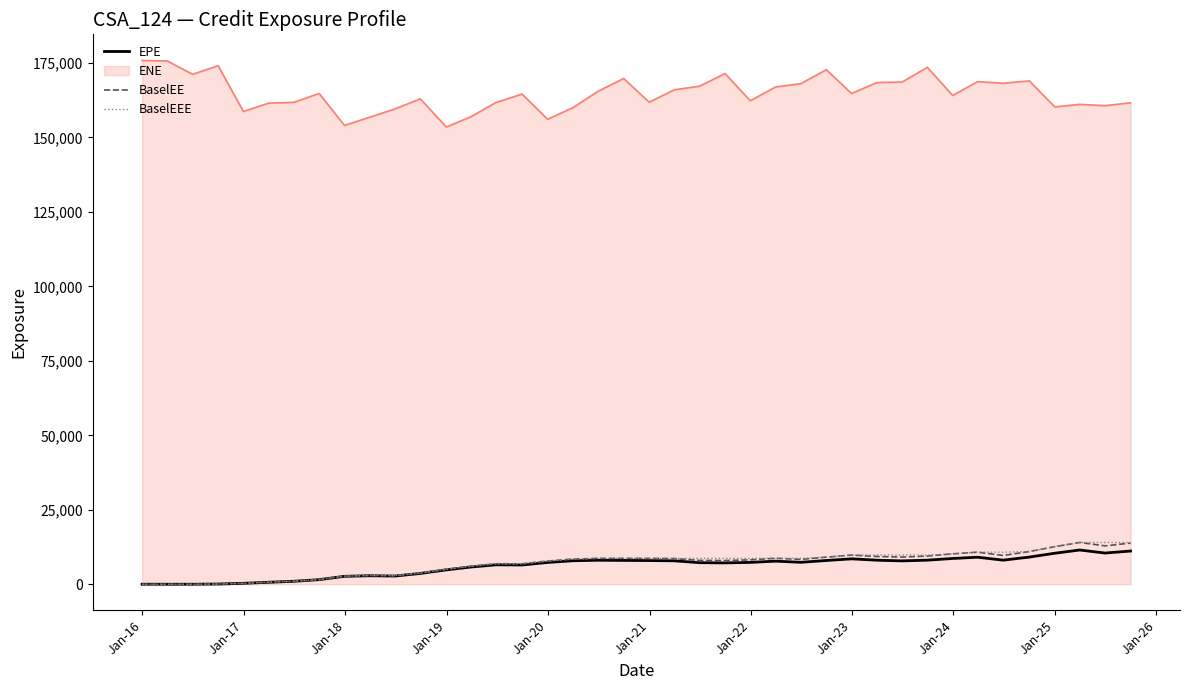

In BaselEE, how many points are higher than both neighbors (excluding endpoints)?

7